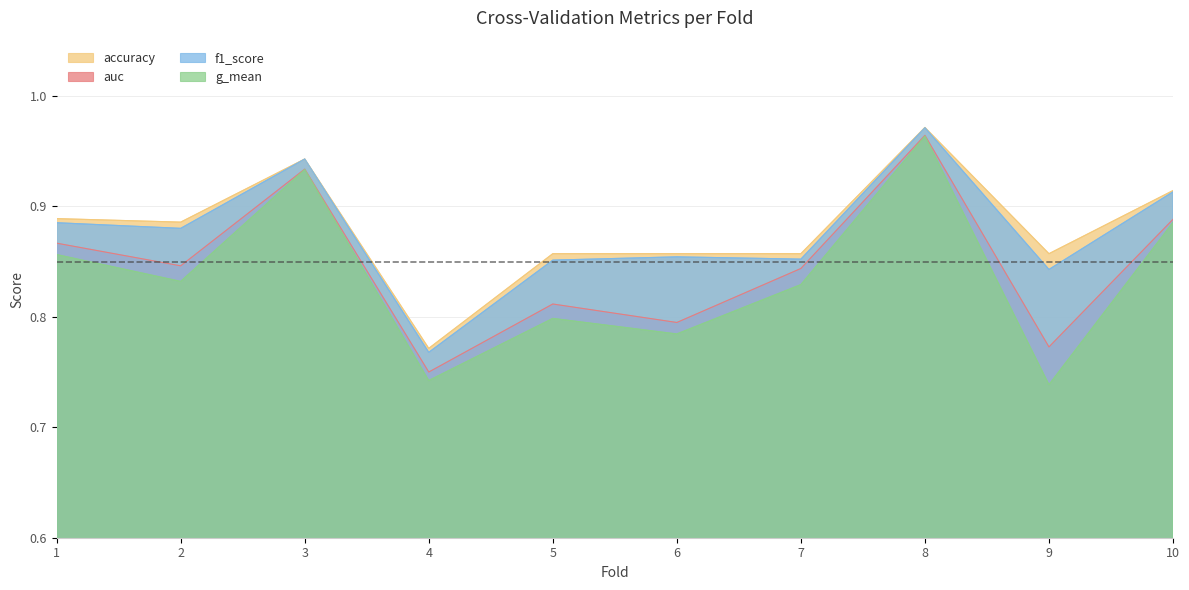

Reading left to right, list all the values displayed in this chart.

accuracy: 1=0.9	2=0.9	3=0.9	4=0.8	5=0.9	6=0.9	7=0.9	8=1.0	9=0.9	10=0.9
auc: 1=0.9	2=0.8	3=0.9	4=0.8	5=0.8	6=0.8	7=0.8	8=1.0	9=0.8	10=0.9
f1_score: 1=0.9	2=0.9	3=0.9	4=0.8	5=0.9	6=0.9	7=0.9	8=1.0	9=0.8	10=0.9
g_mean: 1=0.9	2=0.8	3=0.9	4=0.7	5=0.8	6=0.8	7=0.8	8=1.0	9=0.7	10=0.9